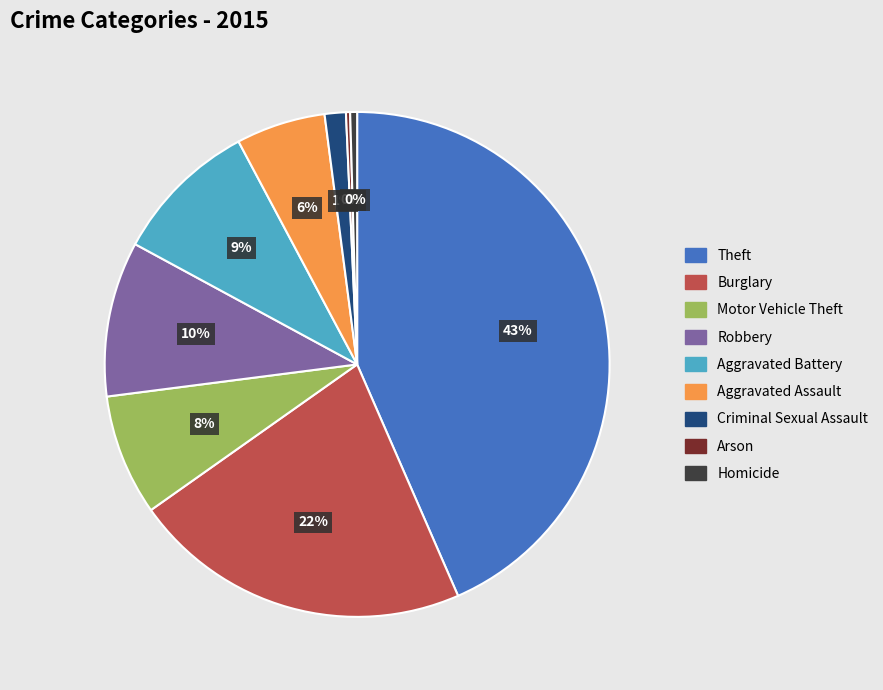

The Burglary slice represents 22% of the pie. True or false?

True